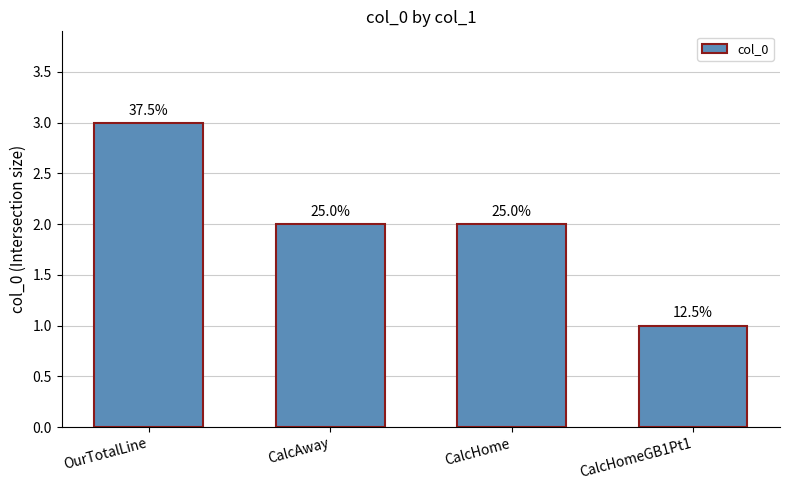

What is the difference between the maximum and minimum values?

2